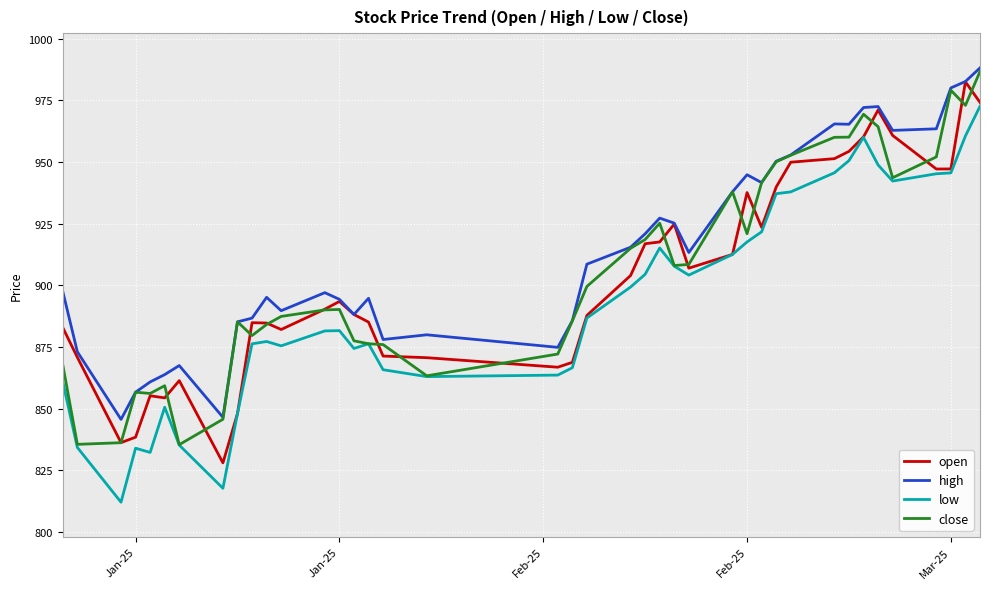

True or false: high and low cross at least once.

False